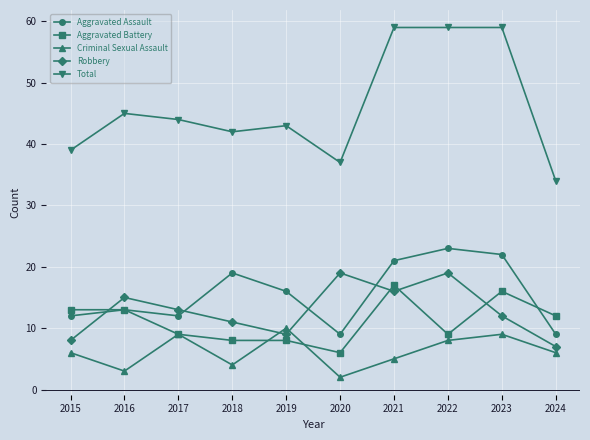

Is the value of Aggravated Assault at 2015 greater than the value of Total at 2018?

No